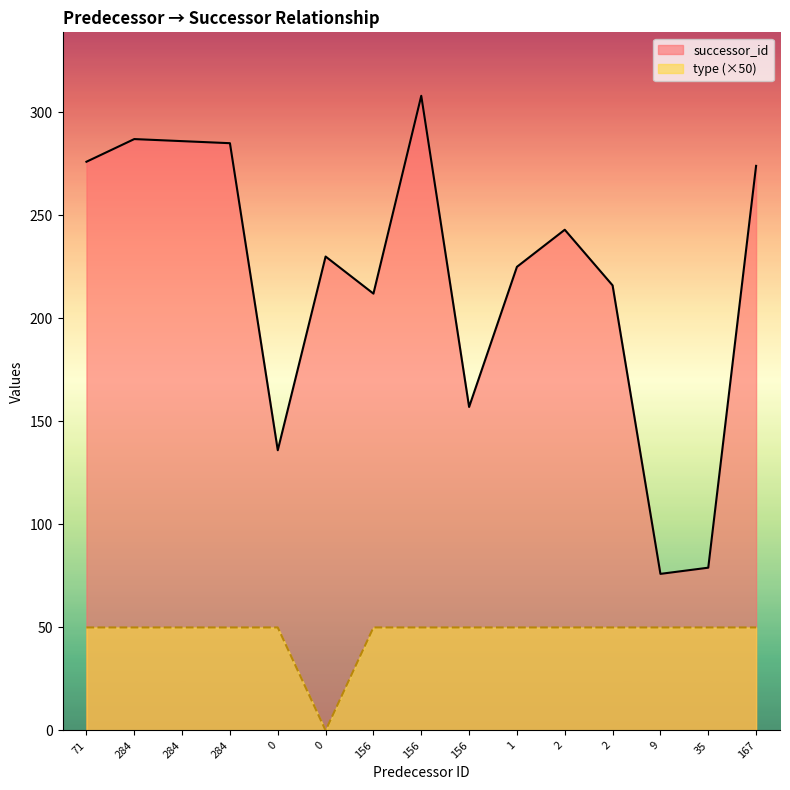

True or false: successor_id has more than 0 points higher than both neighbors.

True